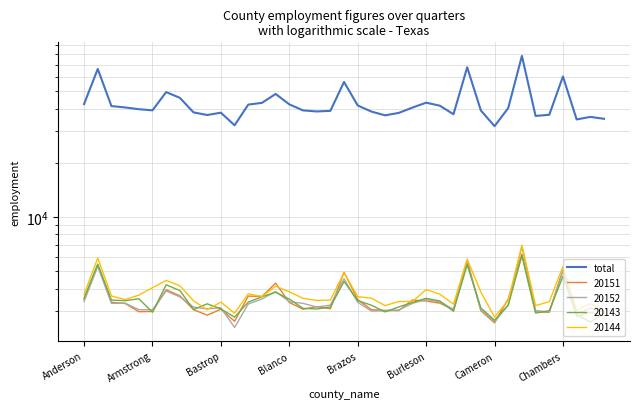

Rank the categories by value from lowest to highest.

30, 11, 36, 38, 37, 33, 22, 9, 34, 27, 23, 10, 8, 21, 17, 18, 29, 16, Burleson, Brazos, 31, 24, Blanco, Bastrop, 26, 20, 12, 15, Anderson, 13, 25, Chambers, 14, Cameron, 19, 35, Armstrong, 28, 32